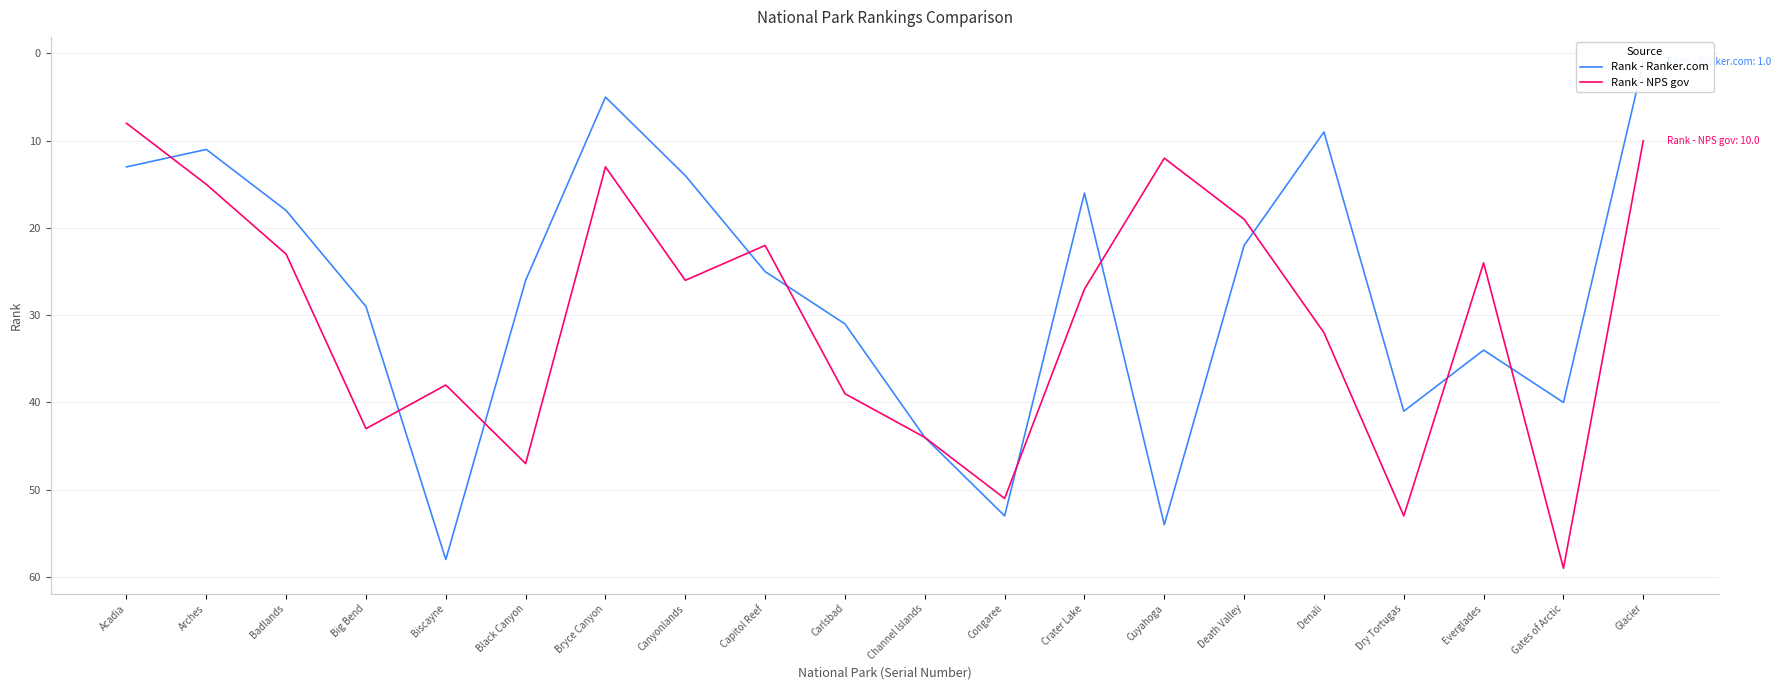

Rank the series by their average value, from highest to lowest.

Rank - NPS gov, Rank - Ranker.com